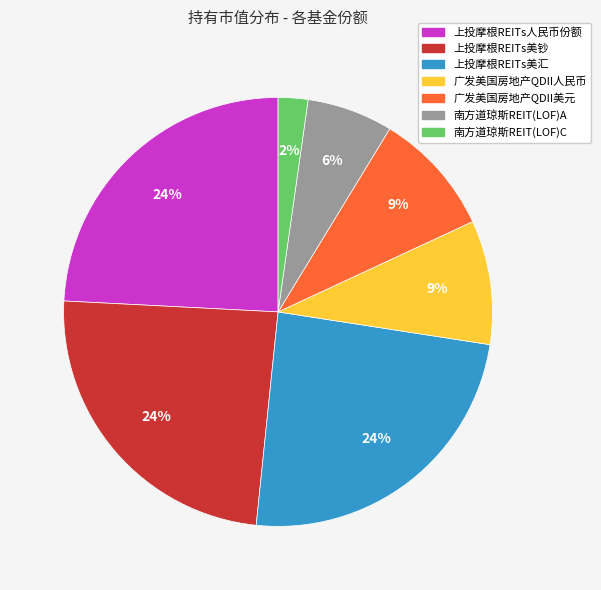

Count the number of slices in the pie.

7